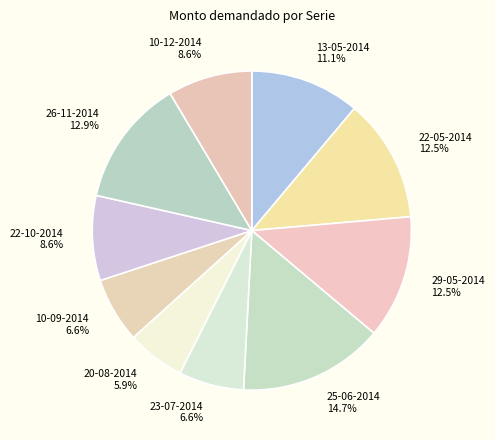

Which category has the biggest portion of the pie?

25-06-2014